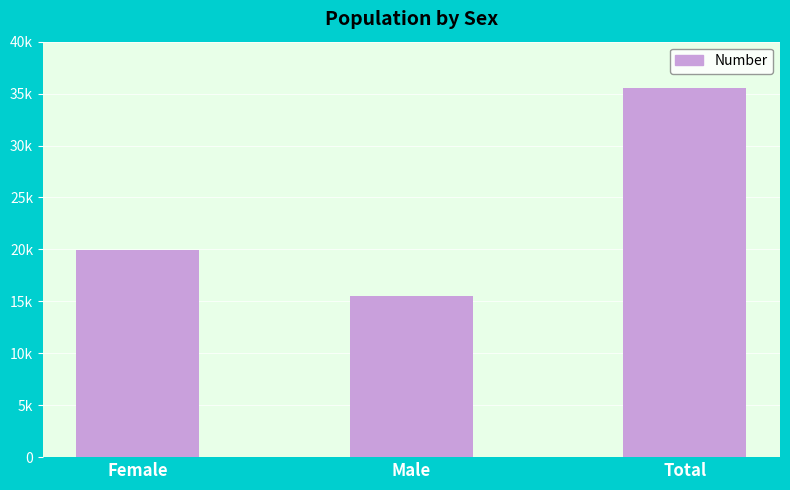

Are the bars horizontal?

No